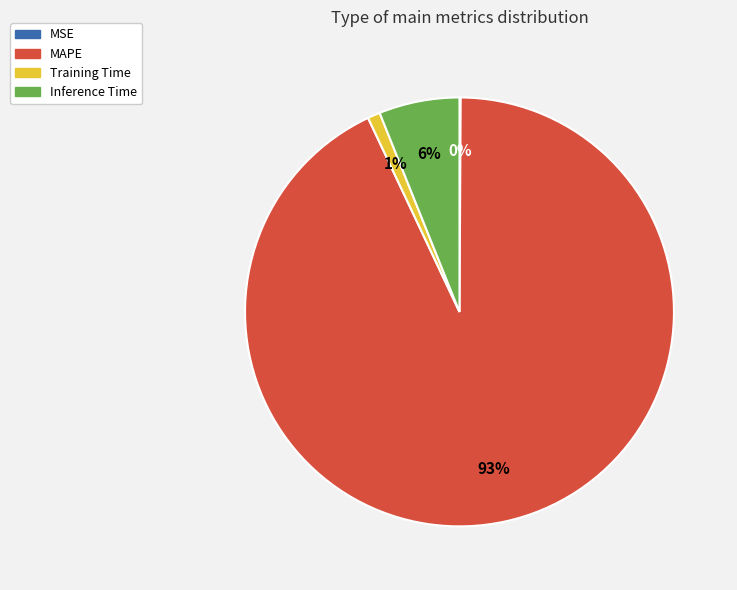

True or false: MAPE accounts for 79% of the total.

False